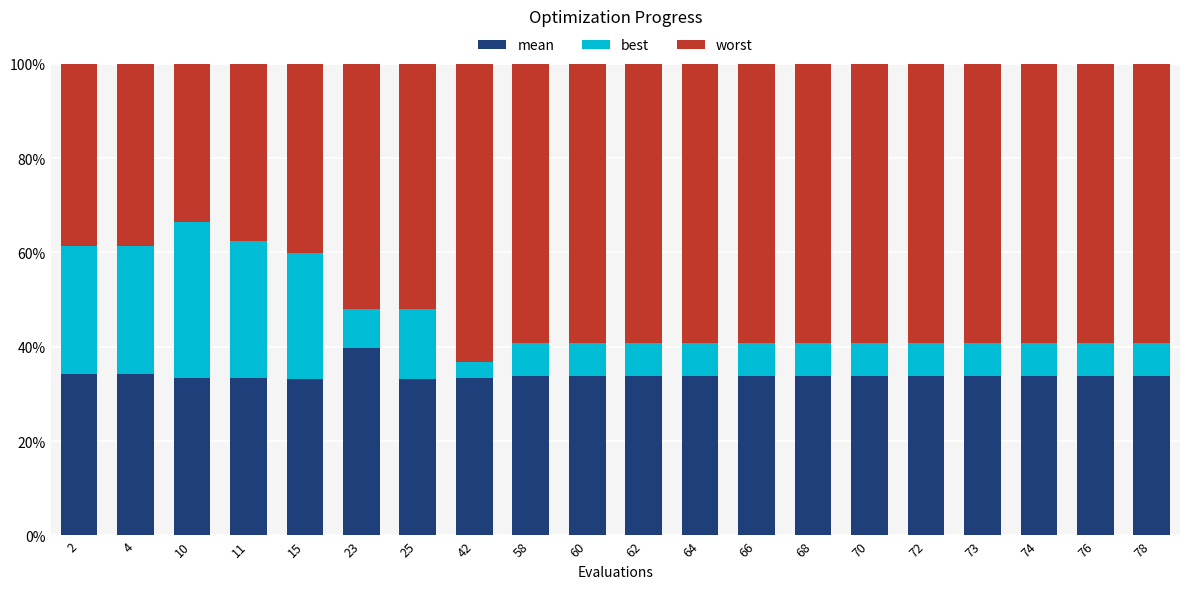

The value of mean at 15 is 9.6. True or false?

False